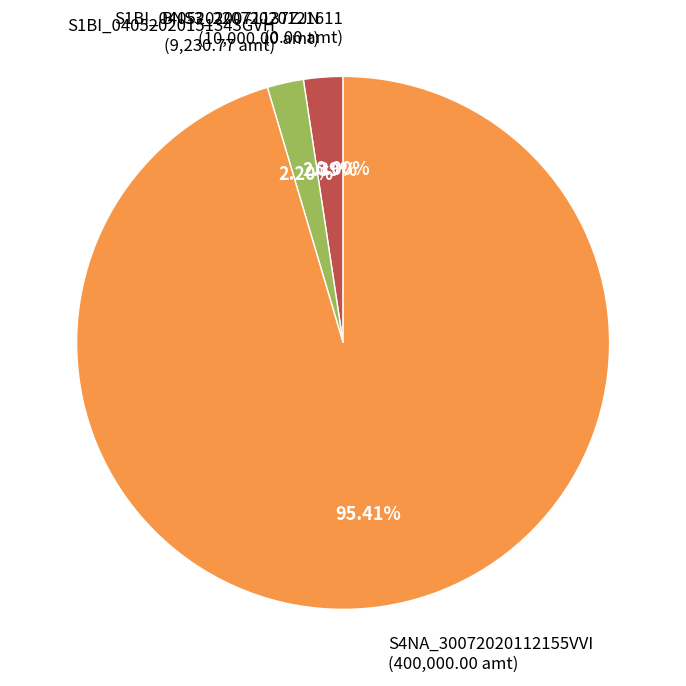

Combined, do S1BI_04052020151343GVH and S4NA_30072020112155VVI account for over 50%?

Yes